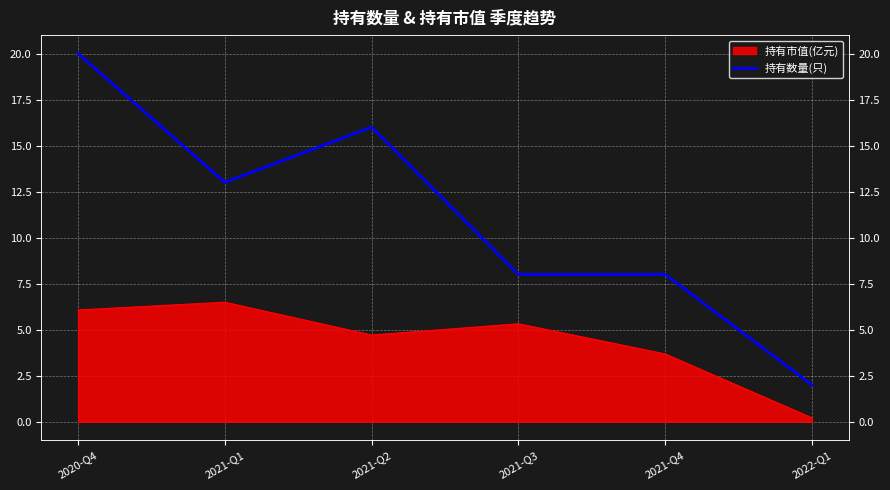

What is the greatest value displayed?

20